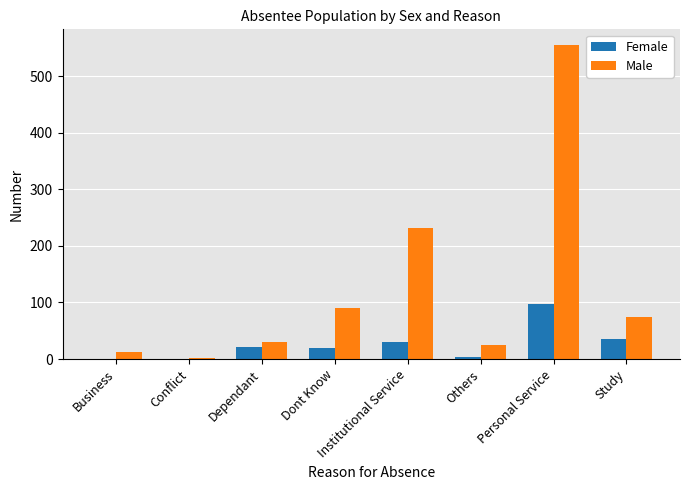

The Male series shows 2 at Conflict. True or false?

True